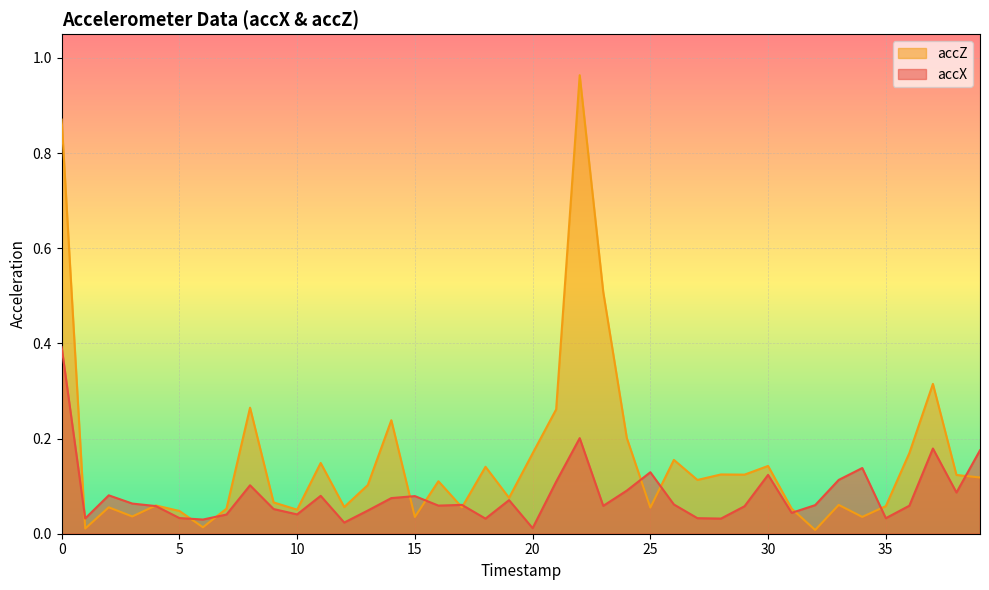

Which series has the largest total across all categories?

accZ